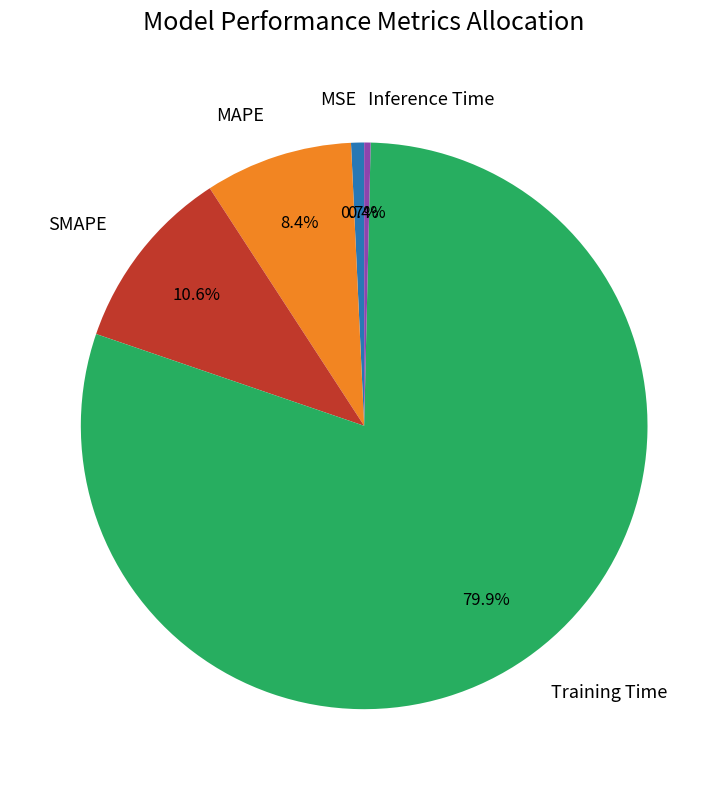

Which slice is the largest?

Training Time